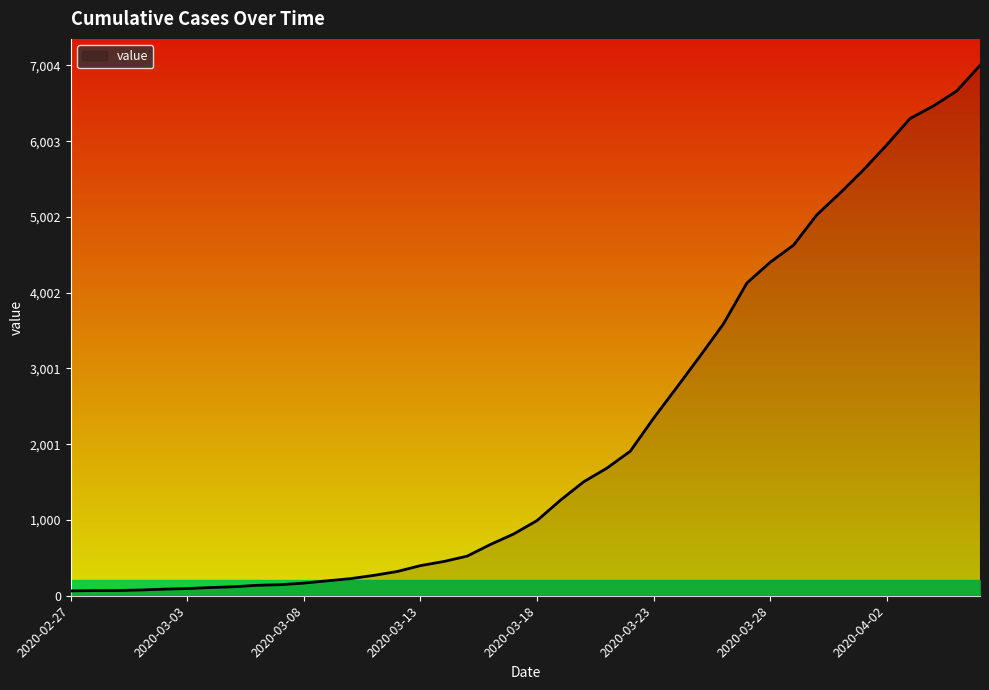

List the labels in order of value, smallest first.

2020-02-27, 2020-02-28, 2020-02-29, 2020-03-01, 2020-03-02, 2020-03-03, 2020-03-04, 2020-03-05, 2020-03-06, 2020-03-07, 2020-03-08, 2020-03-09, 2020-03-10, 2020-03-11, 2020-03-12, 2020-03-13, 2020-03-14, 2020-03-15, 2020-03-16, 2020-03-17, 2020-03-18, 2020-03-19, 2020-03-20, 2020-03-21, 2020-03-22, 2020-03-23, 2020-03-24, 2020-03-25, 2020-03-26, 2020-03-27, 2020-03-28, 2020-03-29, 2020-03-30, 2020-03-31, 2020-04-01, 2020-04-02, 2020-04-03, 2020-04-04, 2020-04-05, 2020-04-06